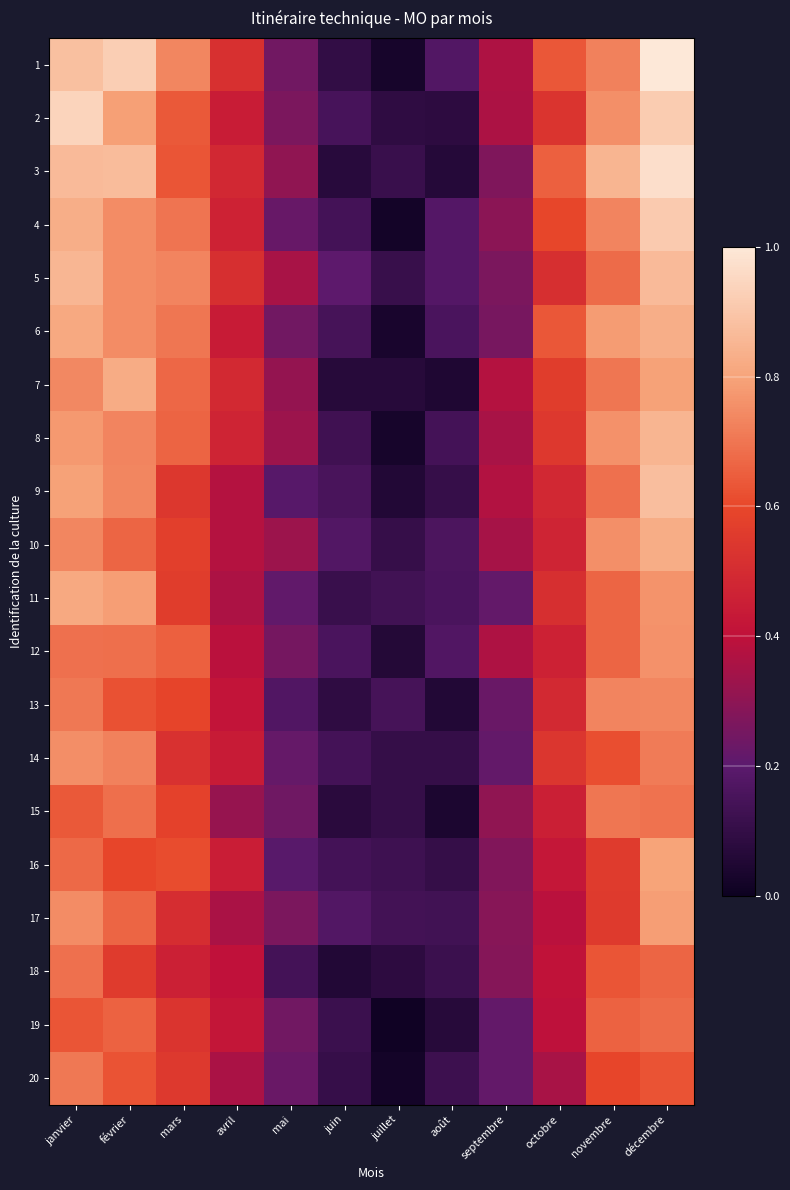

What is the difference between the highest and lowest values at janvier?

0.3